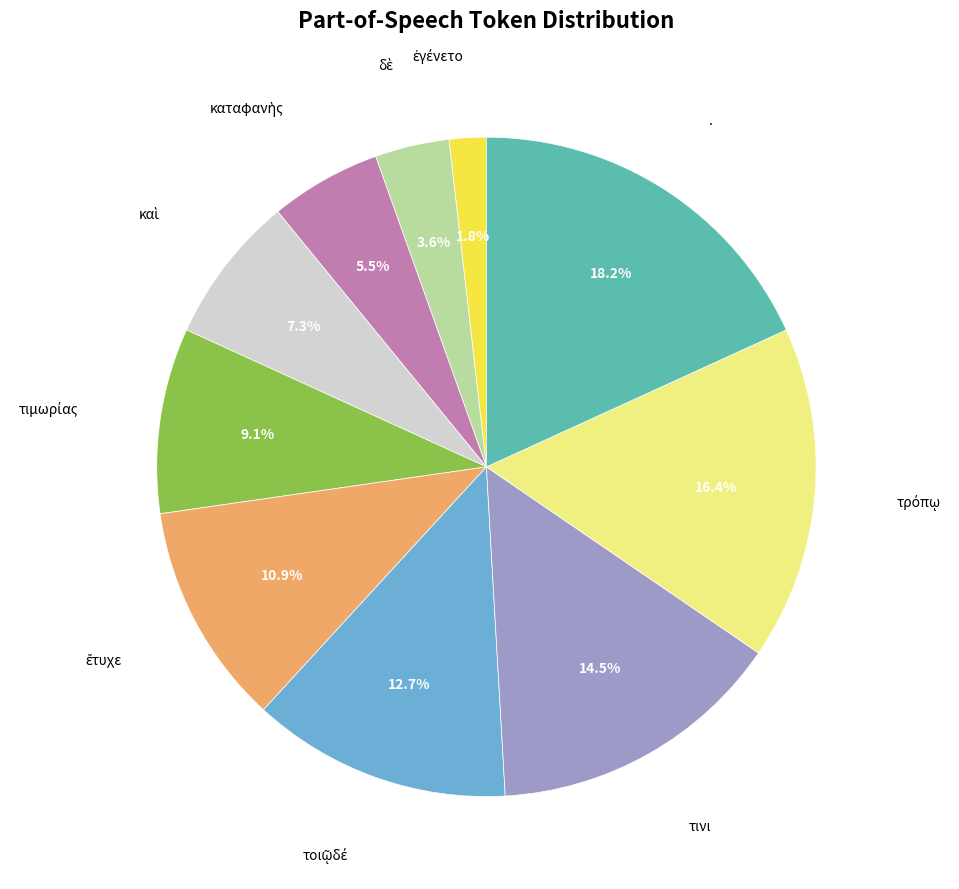

What is the largest slice in the pie chart?

.